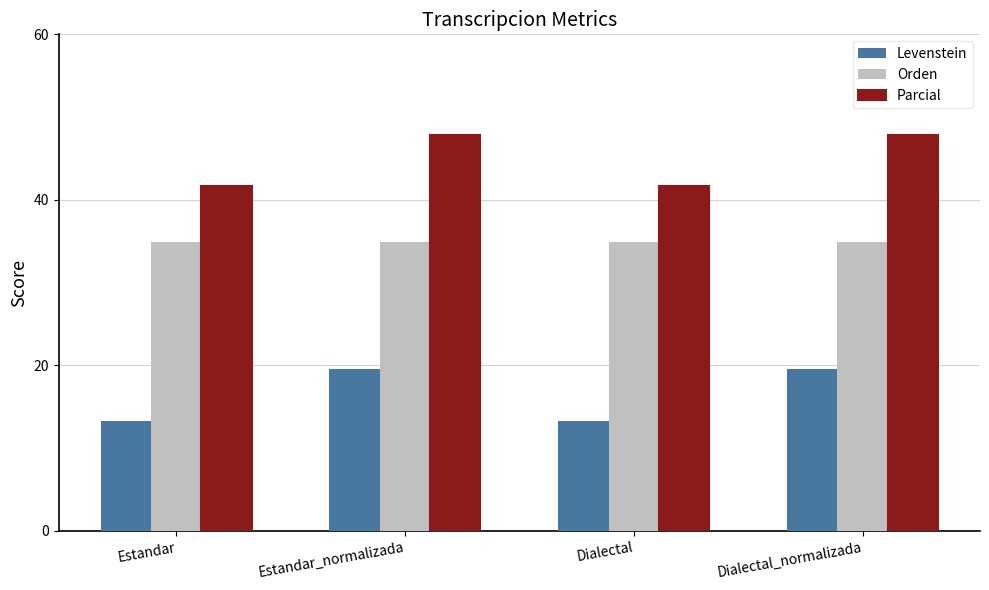

Where does the Parcial series first go above 47?

Estandar_normalizada